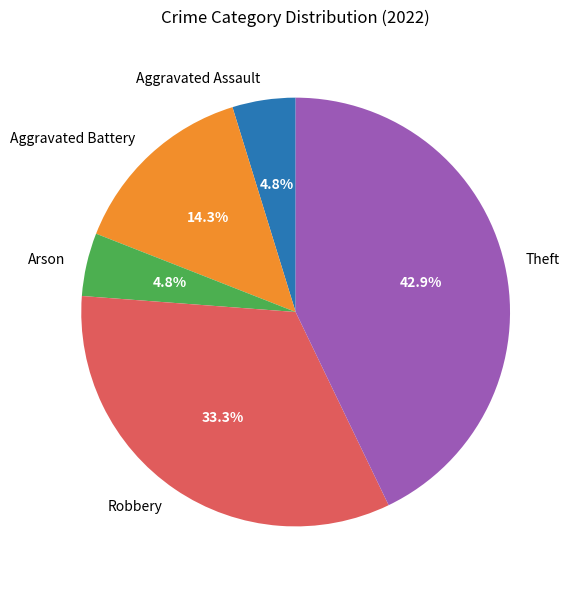

Is there a majority slice in this chart?

No